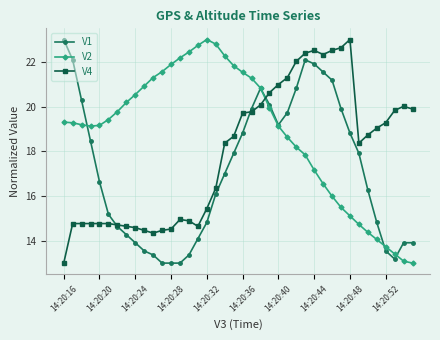

What is the value of the V2 point at the 34th from the left?

14.7